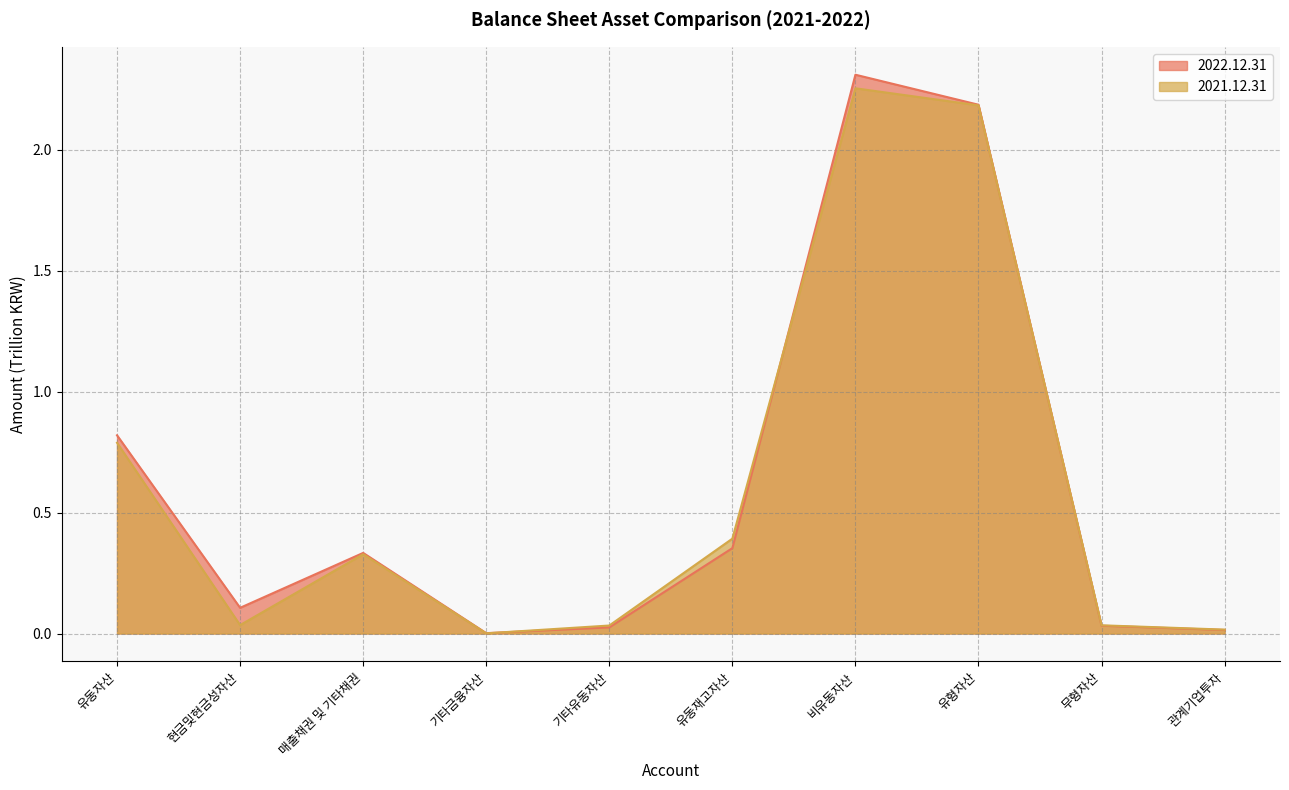

How many lines are shown in the chart?

2